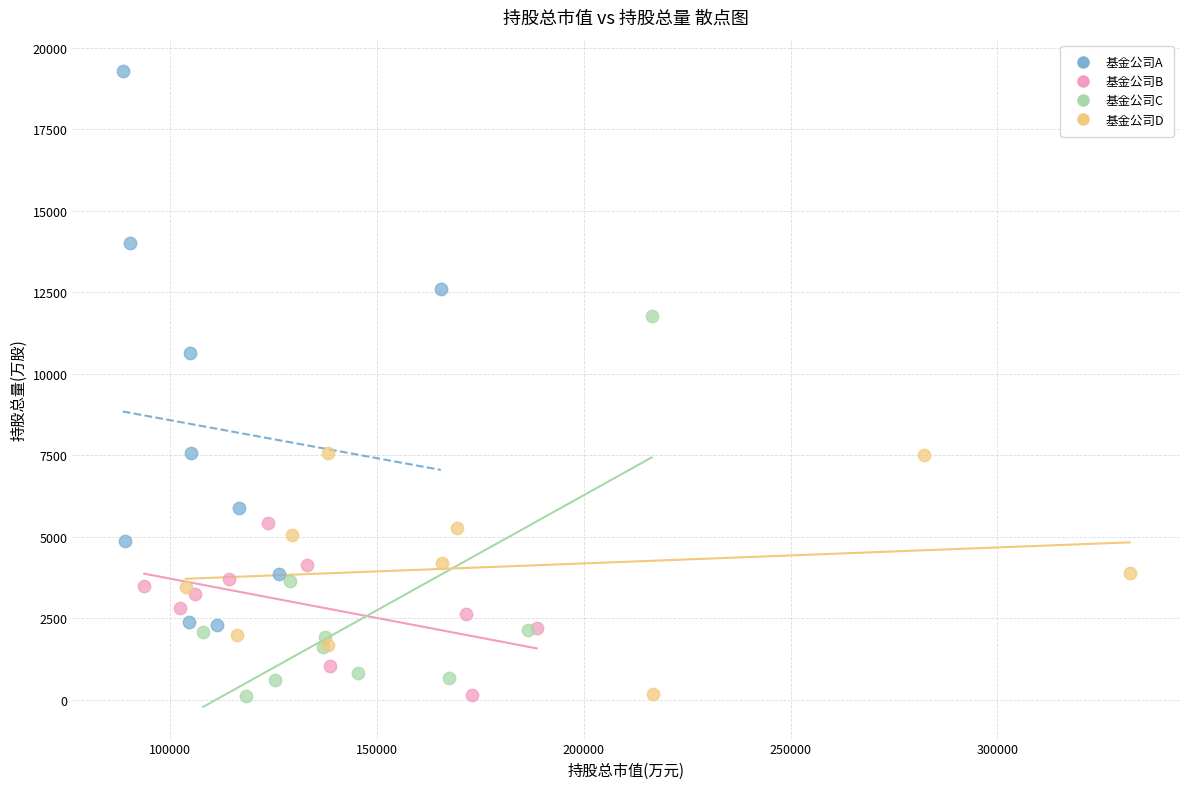

Which series has the widest spread of Y values?

基金公司A